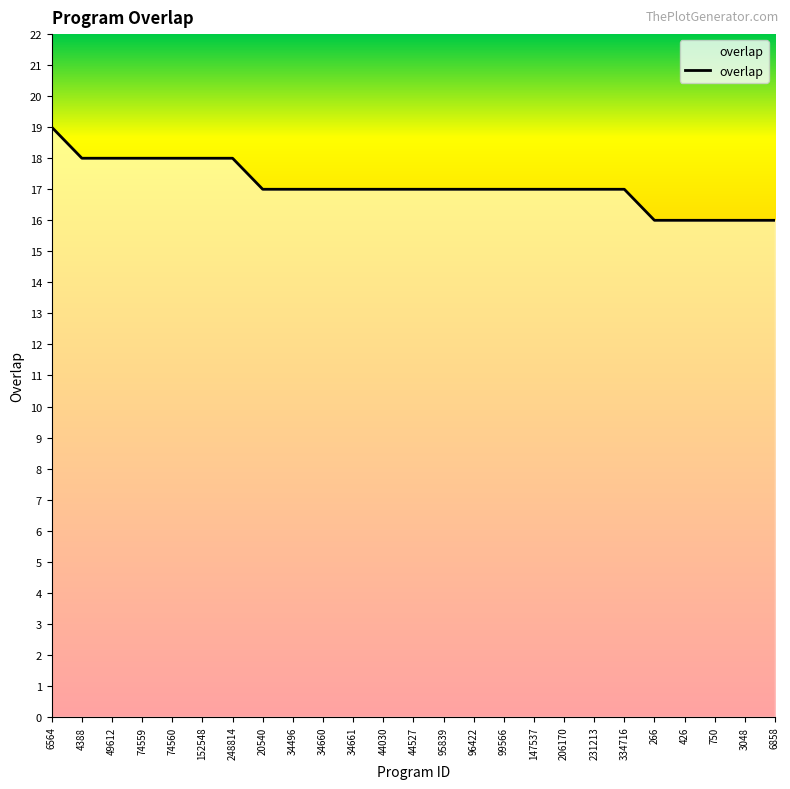

Count the number of data series in this chart.

1